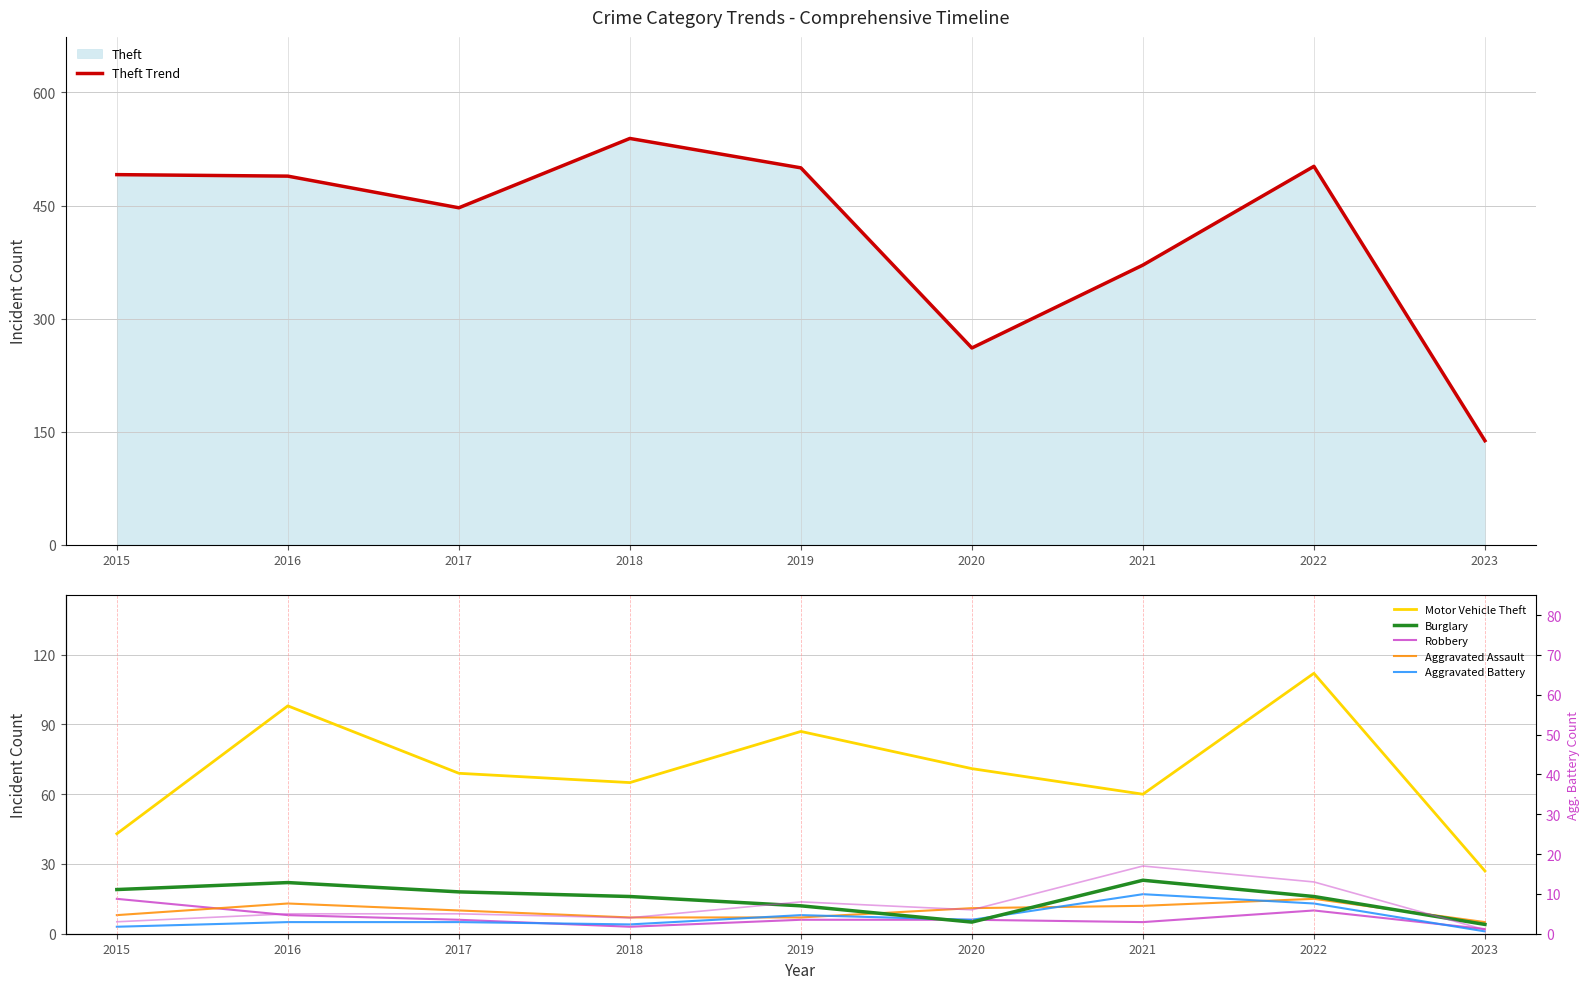

Rank the categories by Aggravated Battery value from highest to lowest.

2021, 2022, 2019, 2020, 2016, 2017, 2018, 2015, 2023